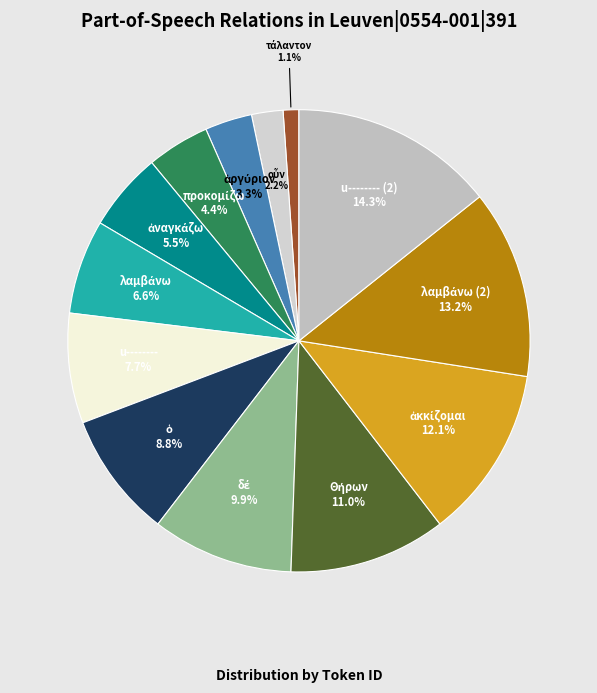

Which slice is the largest?

u-------- (2)